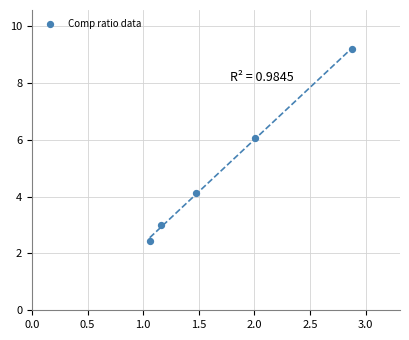

What Y value in the scatter plot is closest to 5?

4.1